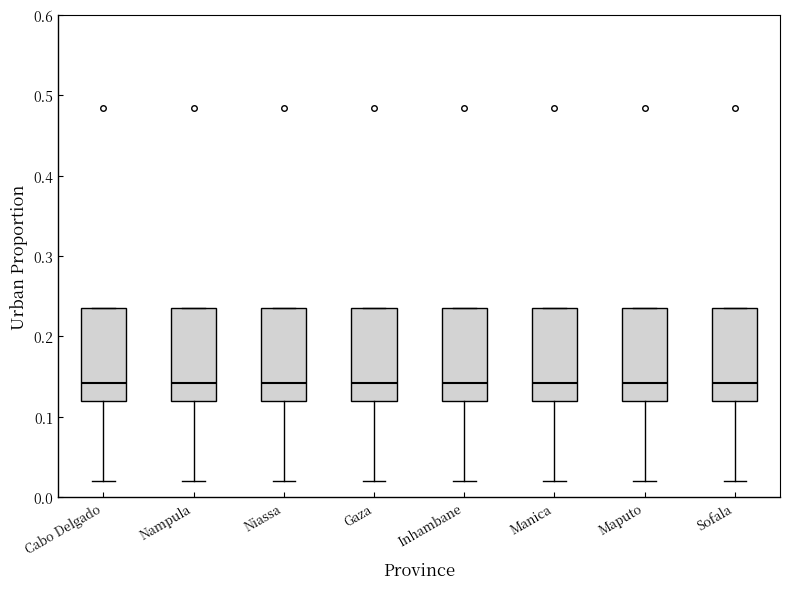

Where is the lower edge of the box for Niassa on the y-axis? The values are not printed on the chart, so give them approximately, as read against the axis.

0.12